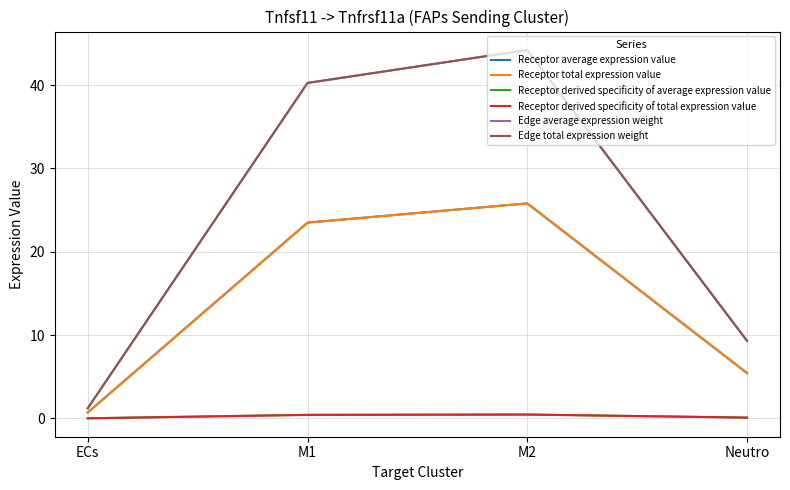

In Receptor average expression value, how many points are higher than both neighbors (excluding endpoints)?

1